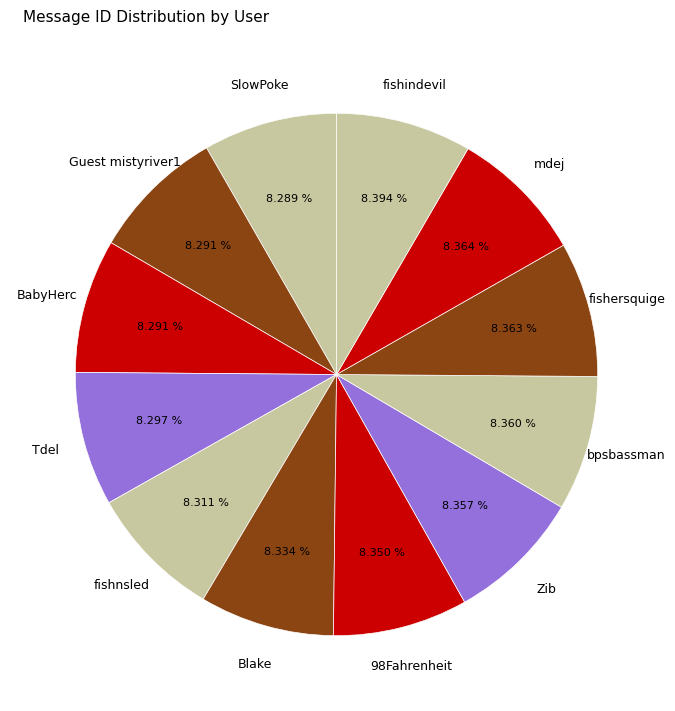

To the nearest percent, what is the average slice percentage?

8%